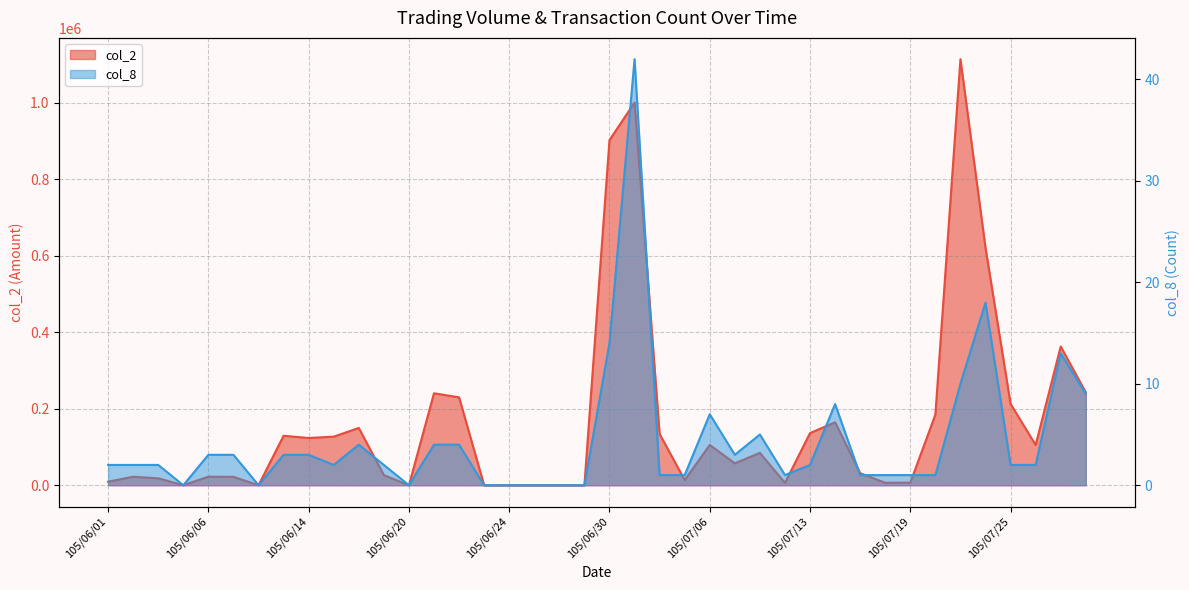

Which series has the widest spread of values?

col_2